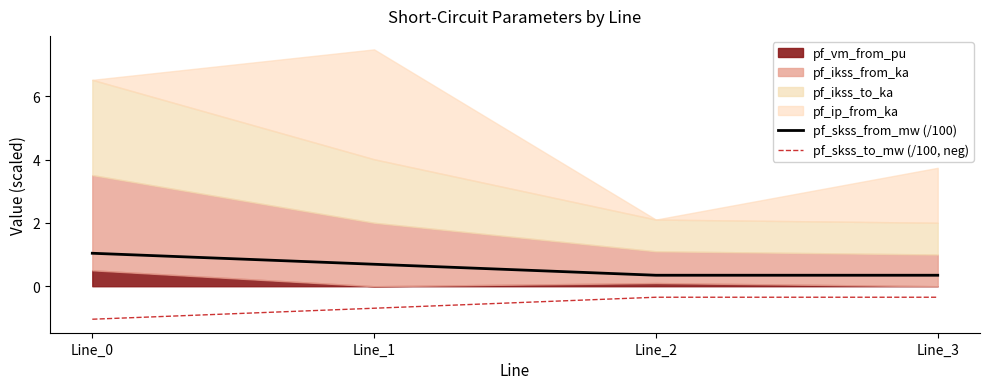

What is the highest value of the pf_skss_to_mw (/100, neg) series?

-0.3